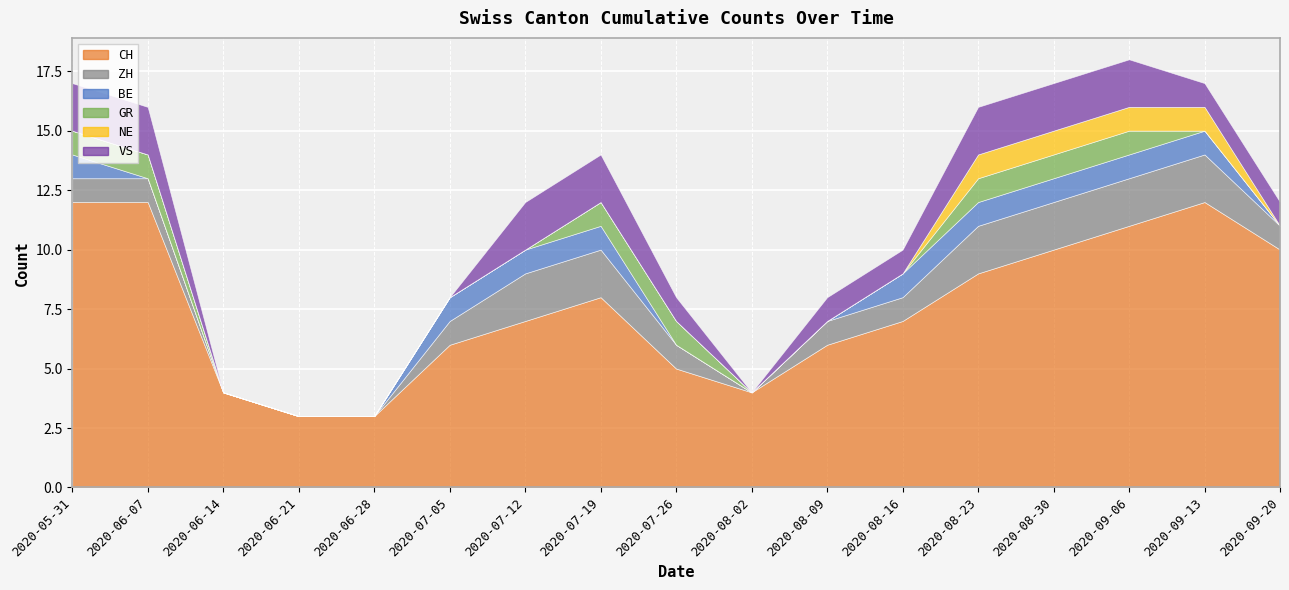

Reading right to left, transcribe all the data shown in this chart.

CH: 10	12	11	10	9	7	6	4	5	8	7	6	3	3	4	12	12
ZH: 1	2	2	2	2	1	1	0	1	2	2	1	0	0	0	1	1
BE: 0	1	1	1	1	1	0	0	0	1	1	1	0	0	0	0	1
GR: 0	0	1	1	1	0	0	0	1	1	0	0	0	0	0	1	1
NE: 0	1	1	1	1	0	0	0	0	0	0	0	0	0	0	0	0
VS: 1	1	2	2	2	1	1	0	1	2	2	0	0	0	0	2	2